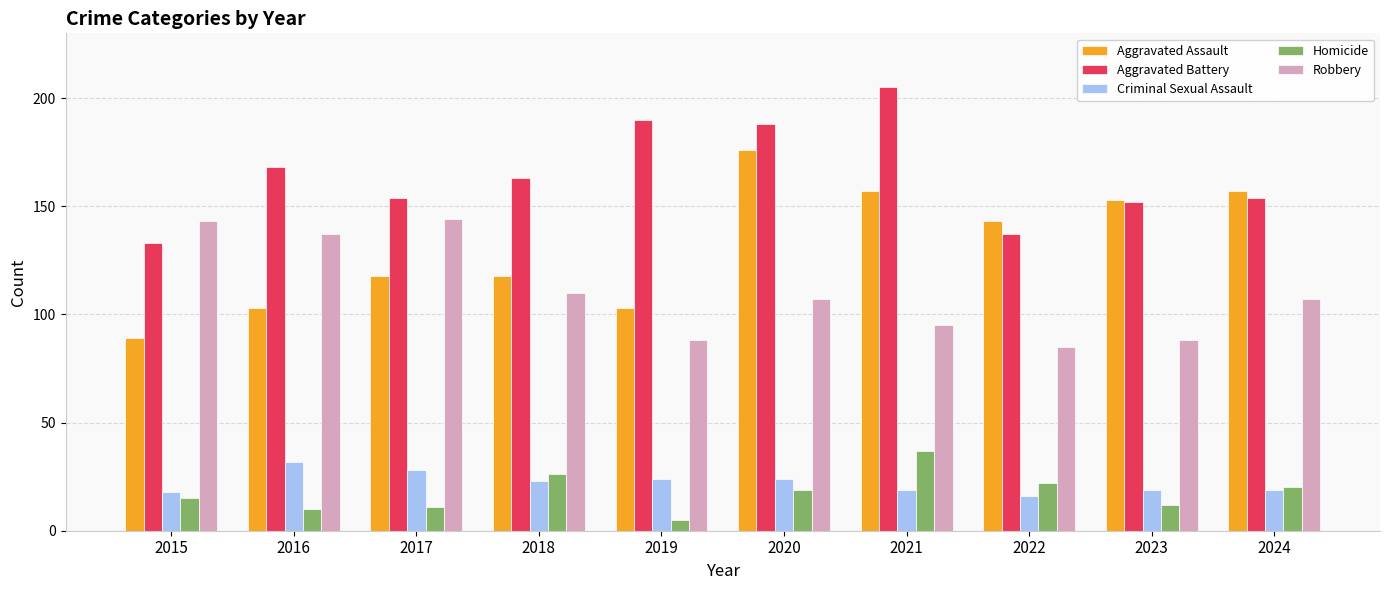

Does the chart contain any negative values?

No